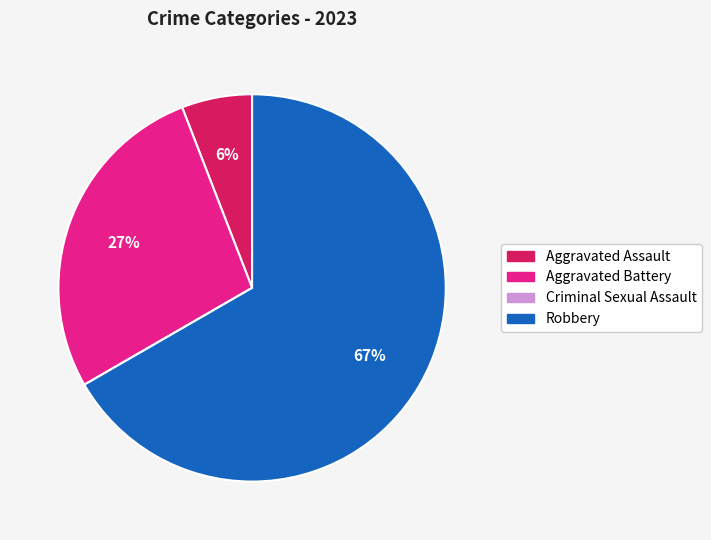

What is the largest slice in the pie chart?

Robbery